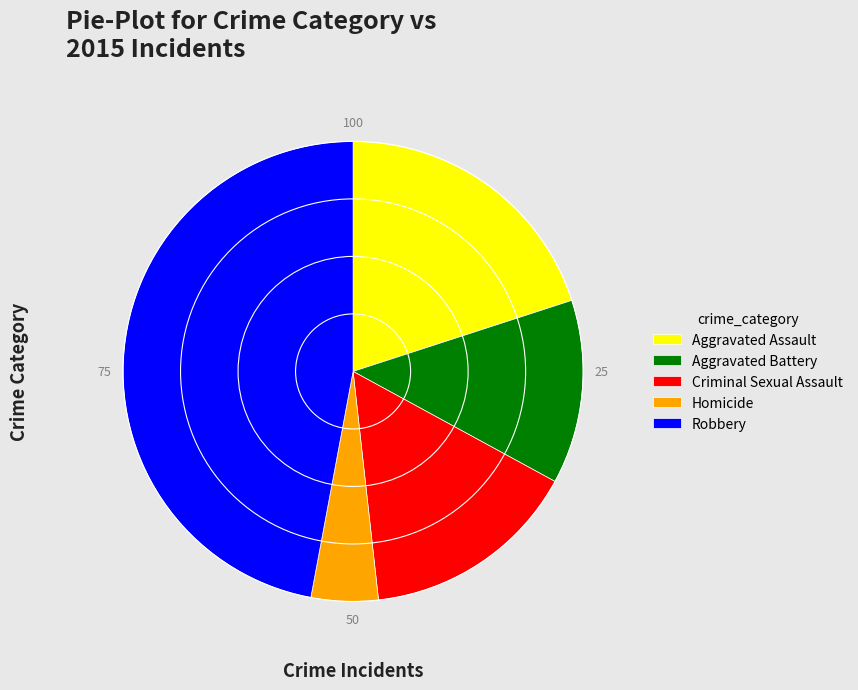

Rank the categories by value from lowest to highest.

Homicide, Aggravated Battery, Criminal Sexual Assault, Aggravated Assault, Robbery